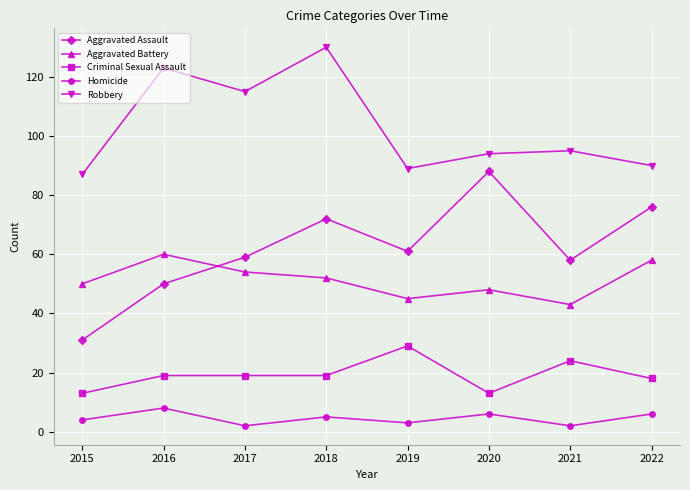

Count the number of categories in the chart.

8